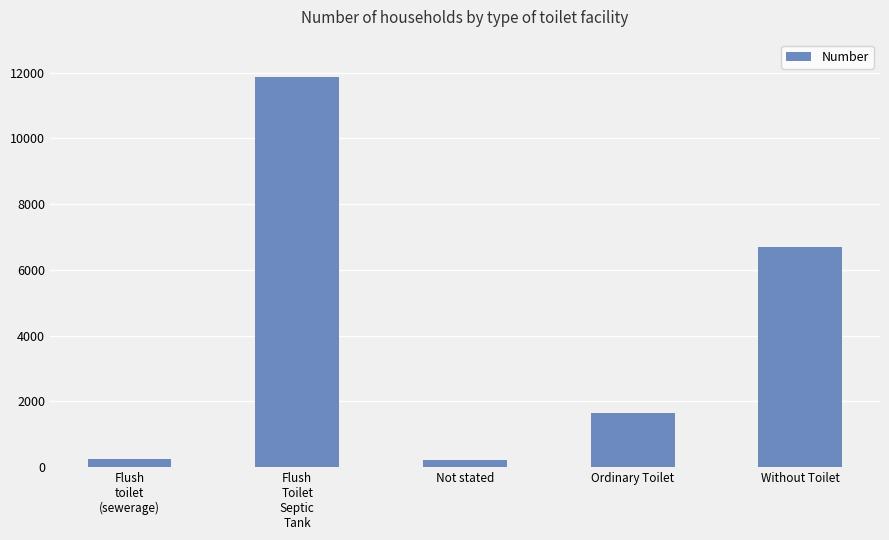

Is it true that the value at Ordinary Toilet is 1640?

True